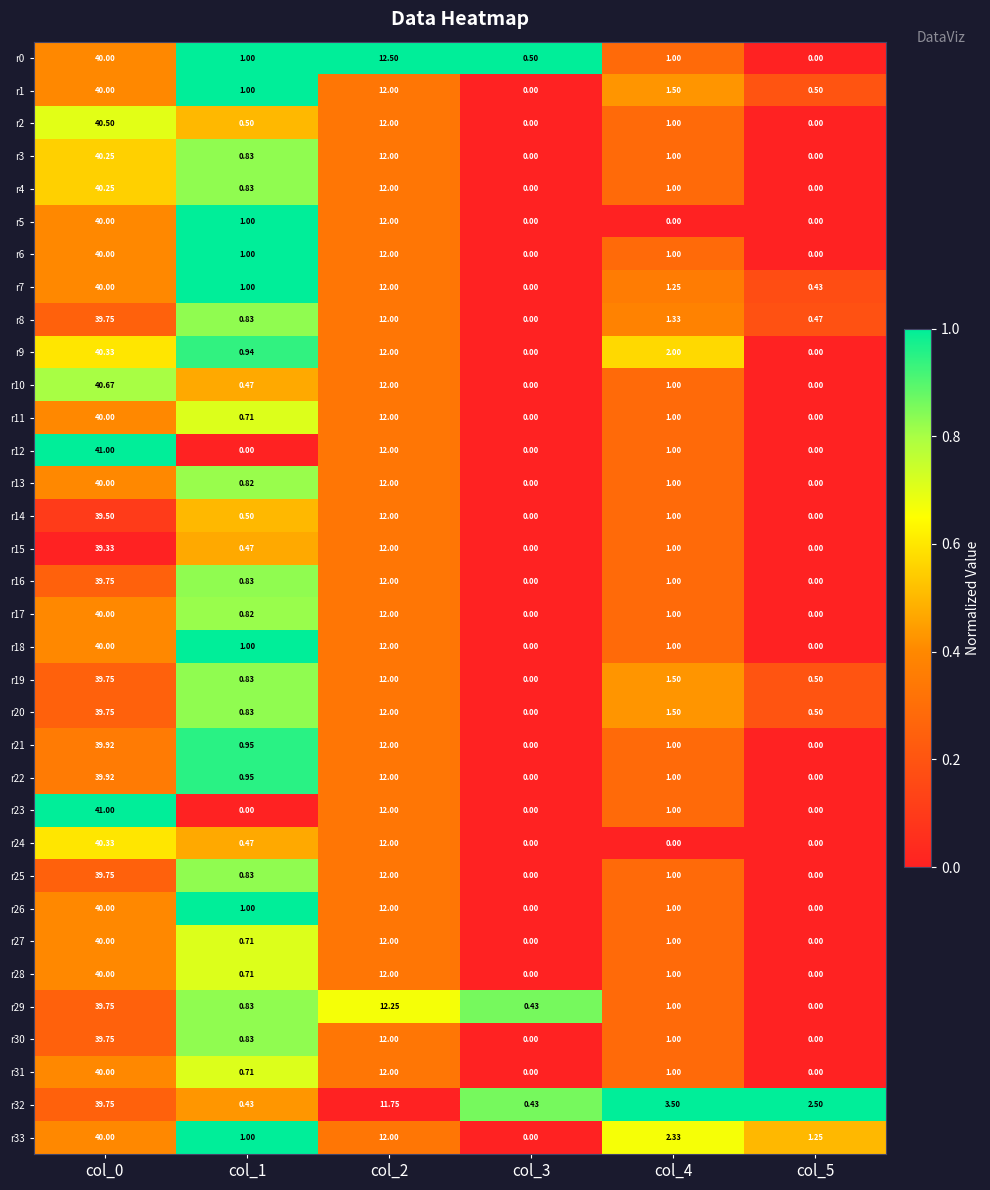

Which series changed the most between col_3 and col_5?

r32